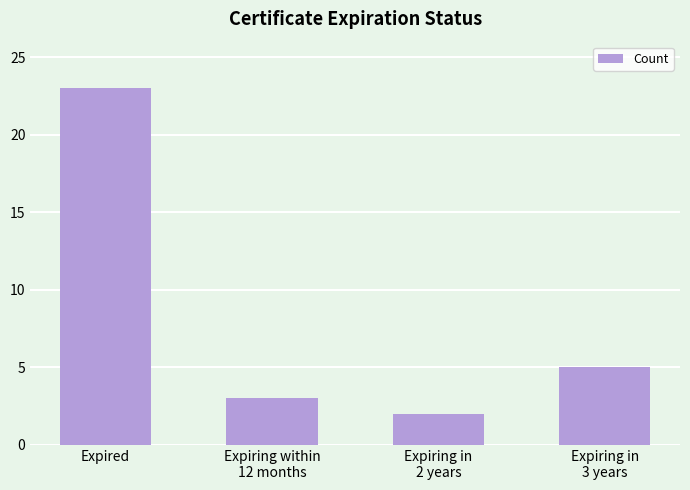

Reading left to right, transcribe all the data shown in this chart.

23	3	2	5